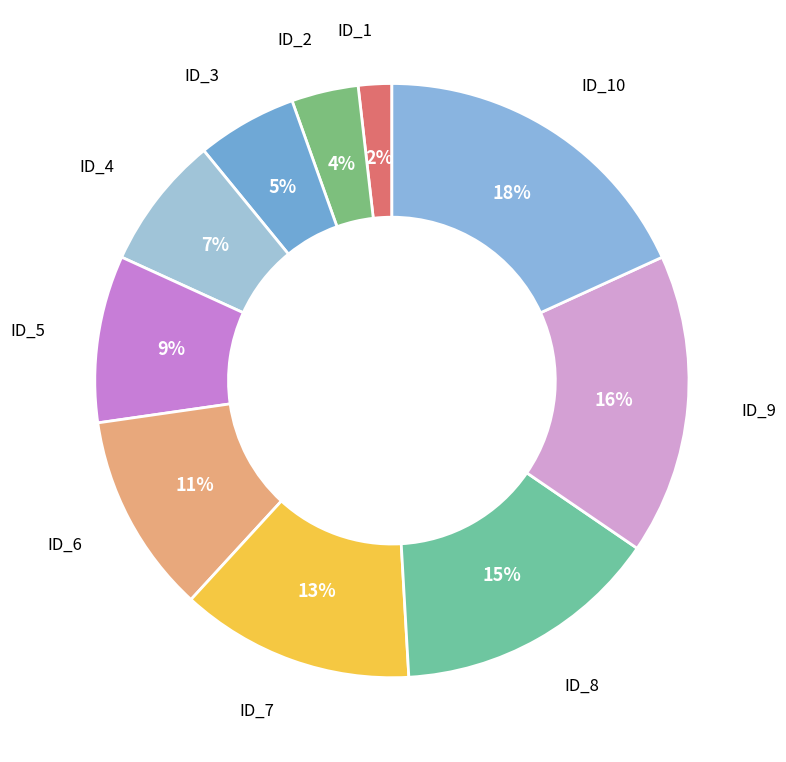

Does any single category account for the majority?

No